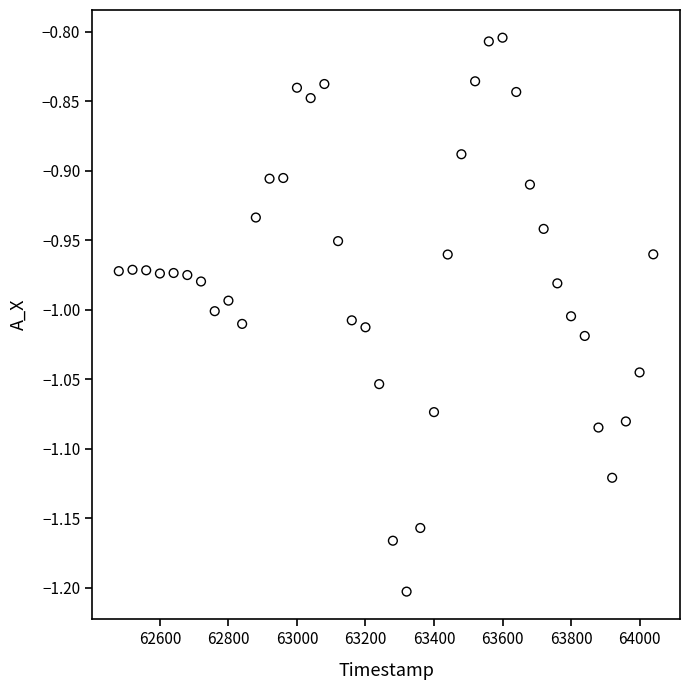

What is the range of X values (max minus min)?

1560.0